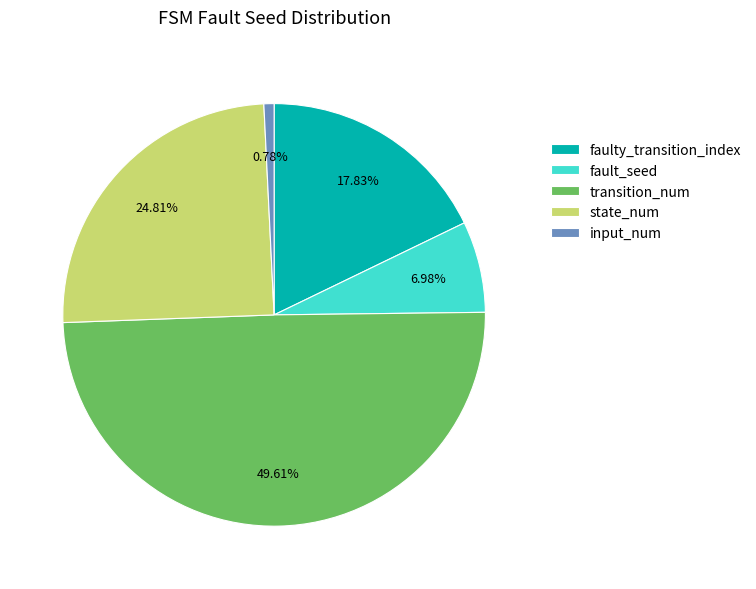

How many slices are in this pie chart?

5